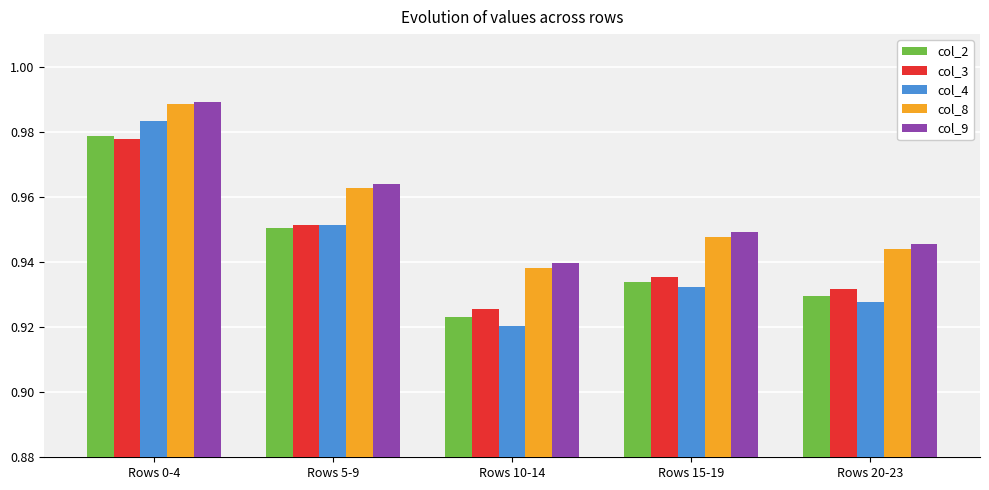

What is the label of the 2nd bar from the right?

Rows 15-19